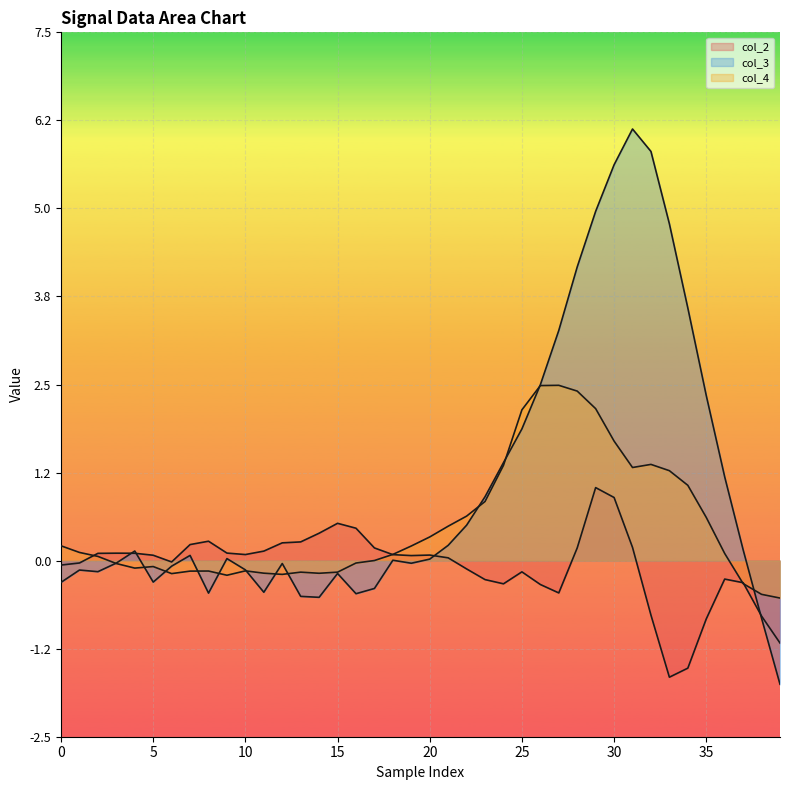

At how many categories does at least one series exceed 5?

3